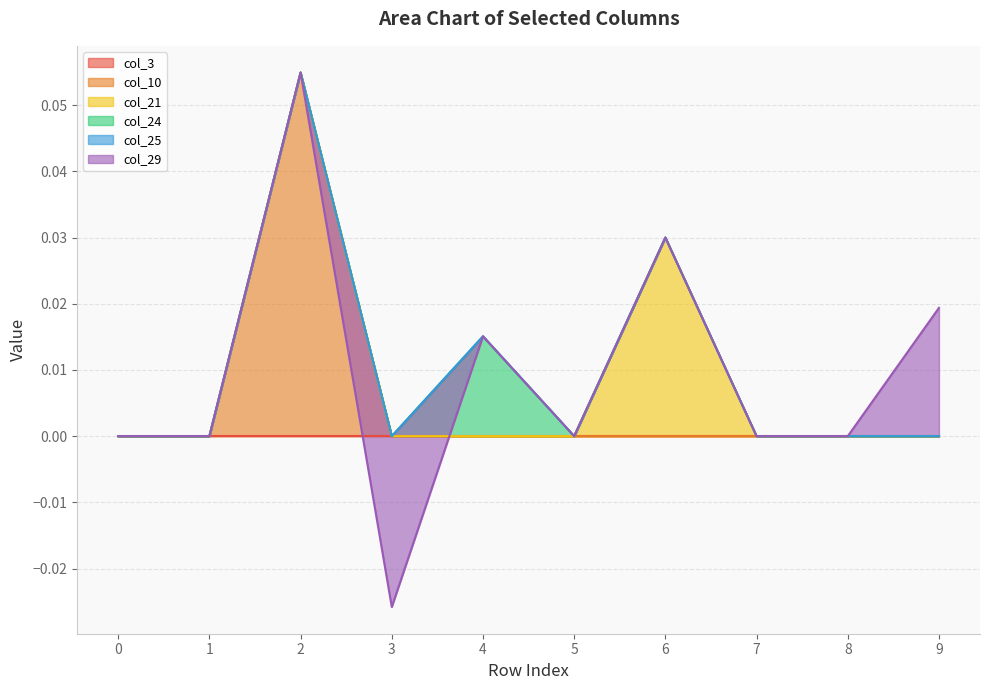

True or false: col_25 and col_21 cross at least once.

False